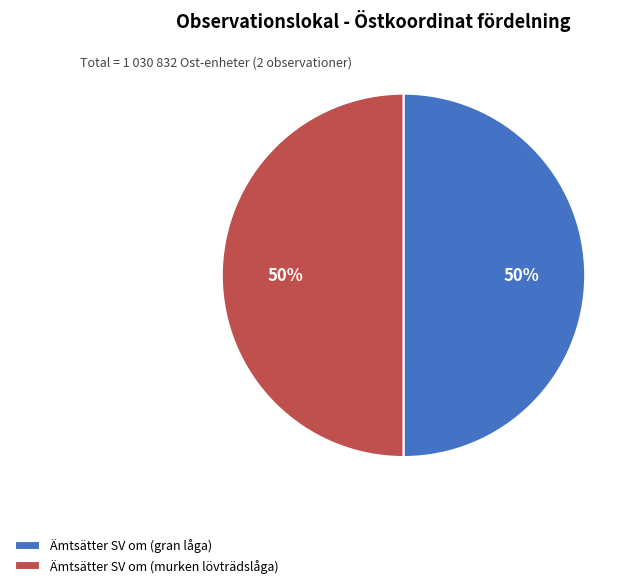

How many segments does this pie chart have?

2